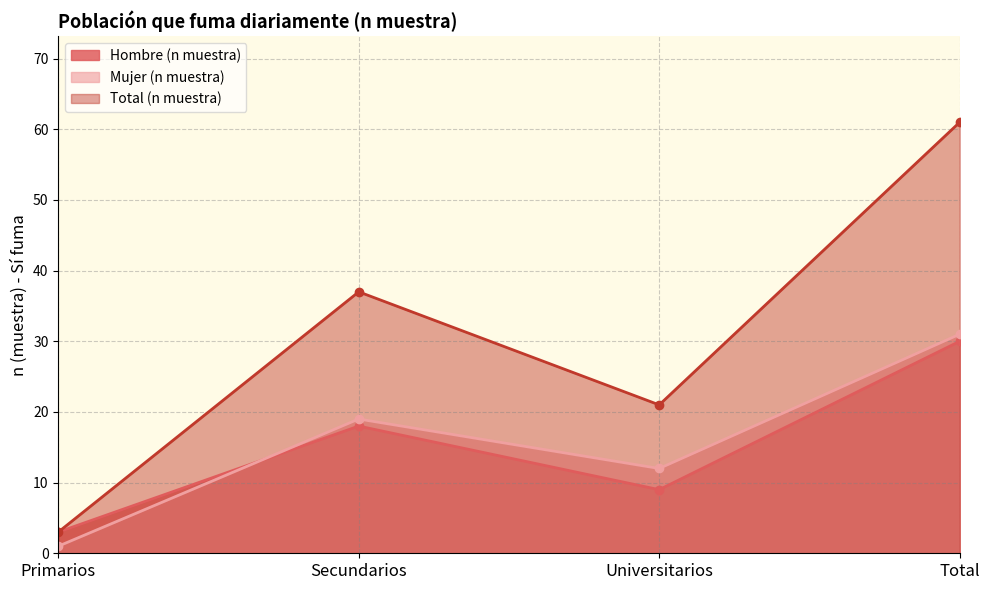

Which category has the highest value across all series?

Total